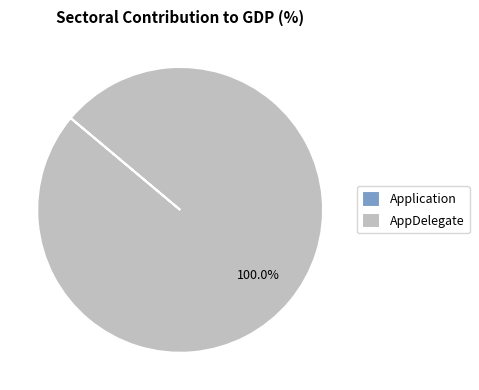

To the nearest percent, what is the difference between the largest and smallest slice percentages?

100%